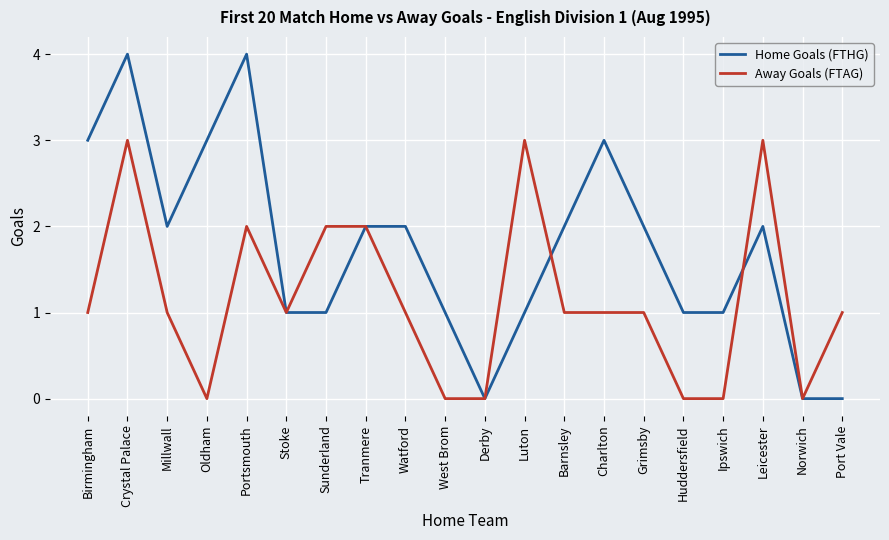

What are all the series names shown in the legend?

Home Goals (FTHG), Away Goals (FTAG)